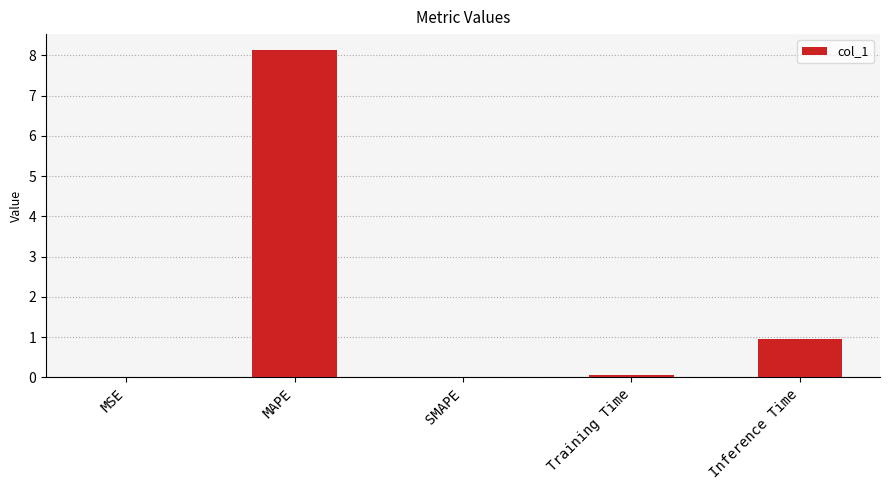

The value at MAPE is 10.7. True or false?

False